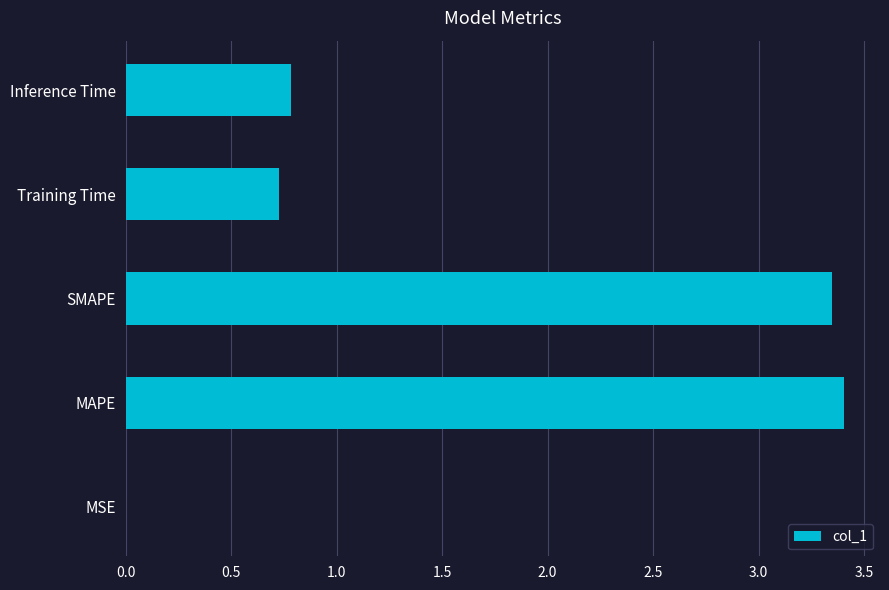

Where is the data nearest to the value 1?

Inference Time